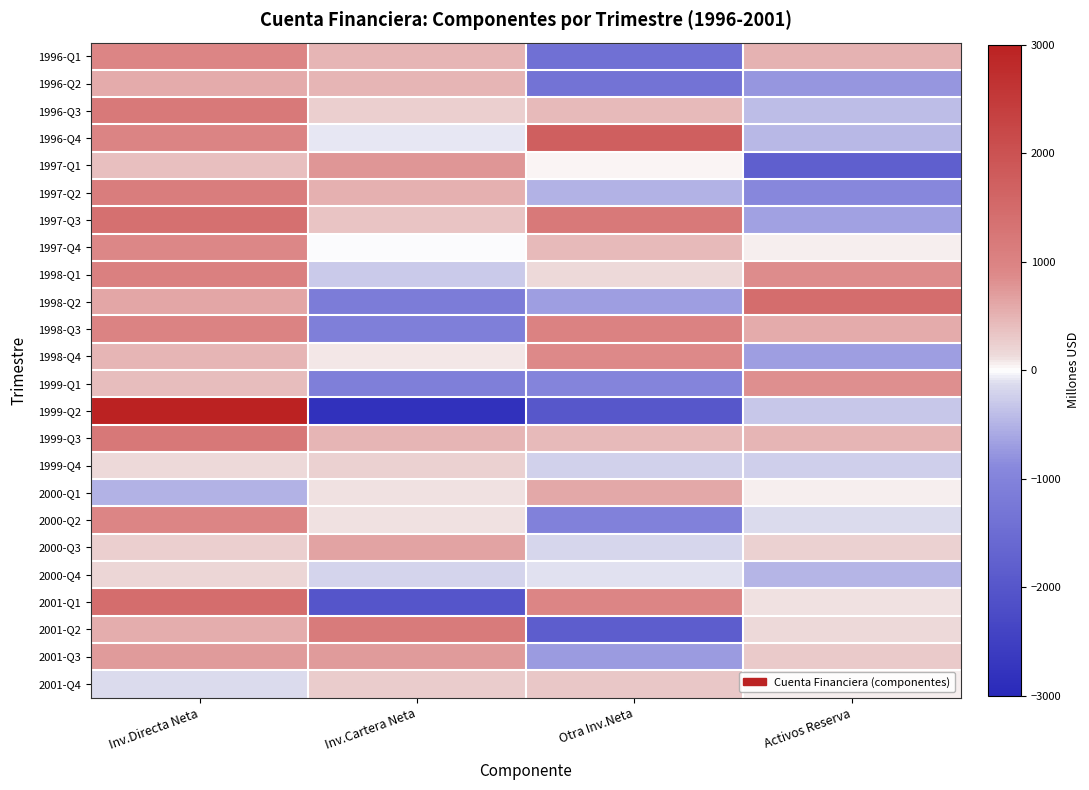

Which has a higher value, Inv.Cartera Neta or Inv.Directa Neta?

Inv.Directa Neta